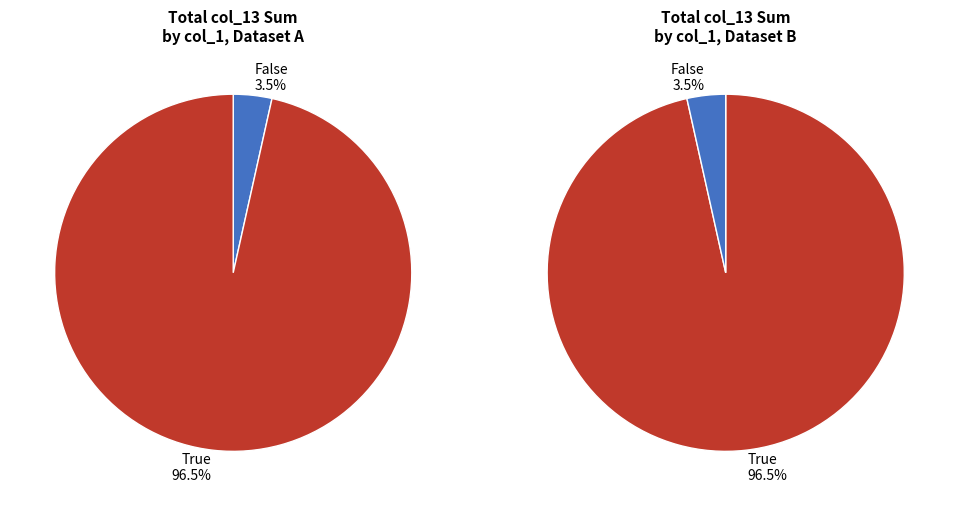

True or false: 9 accounts for 22% of the total.

False